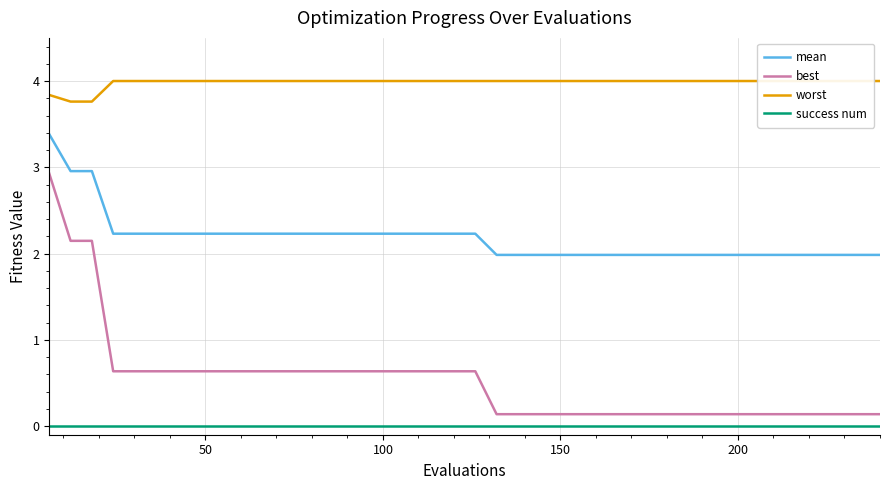

What is the greatest value displayed?

4.0